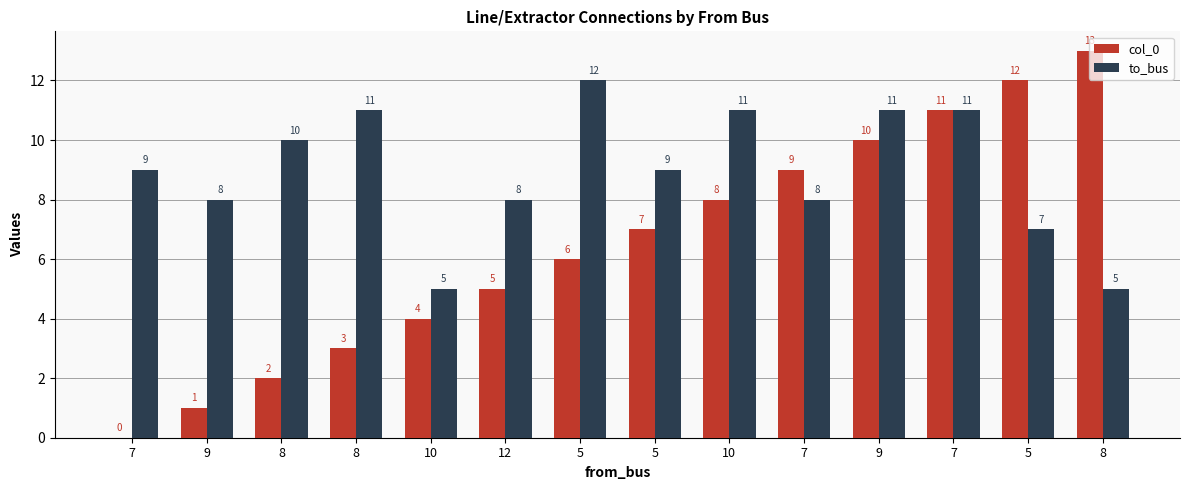

What is the sum of all to_bus values?

125